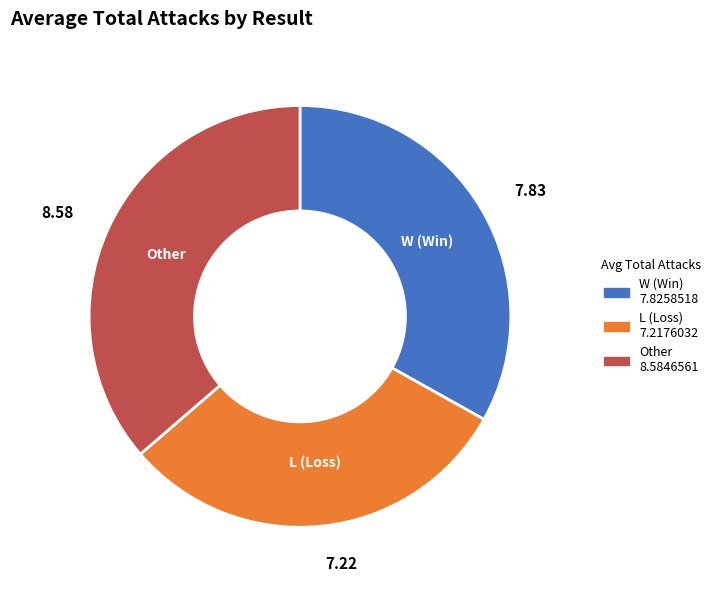

Combined, do W (Win) and L (Loss) account for over 50%?

Yes